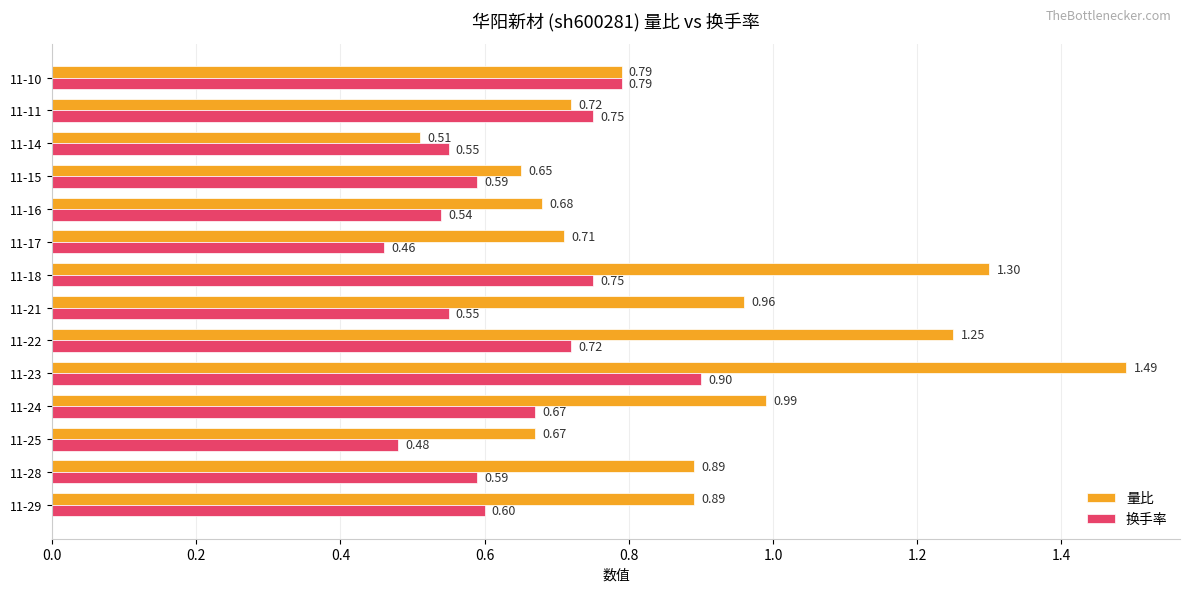

What is the sum of all 换手率 values?

8.9